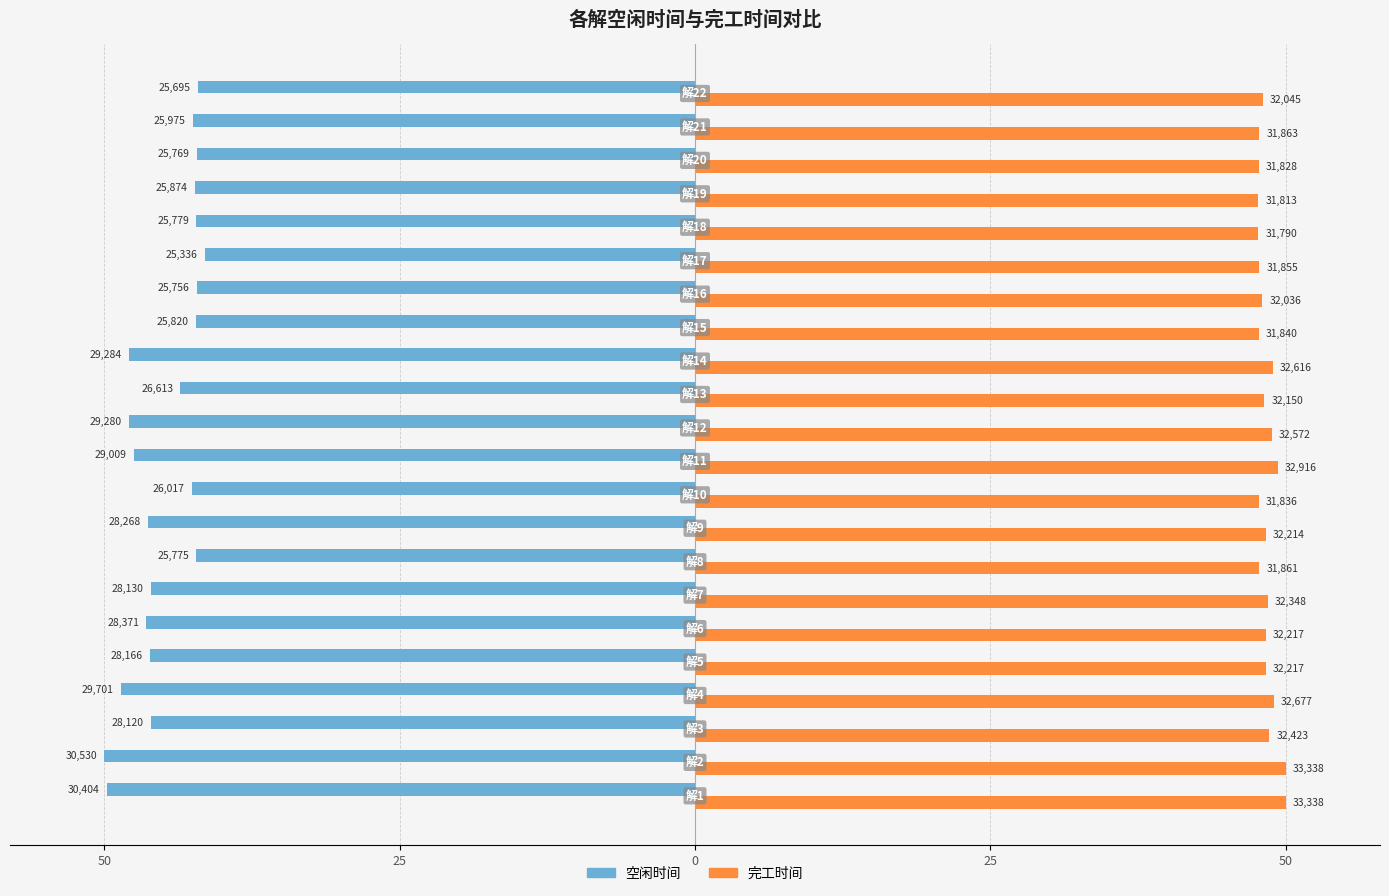

What are all the series names shown in the legend?

空闲时间, 完工时间